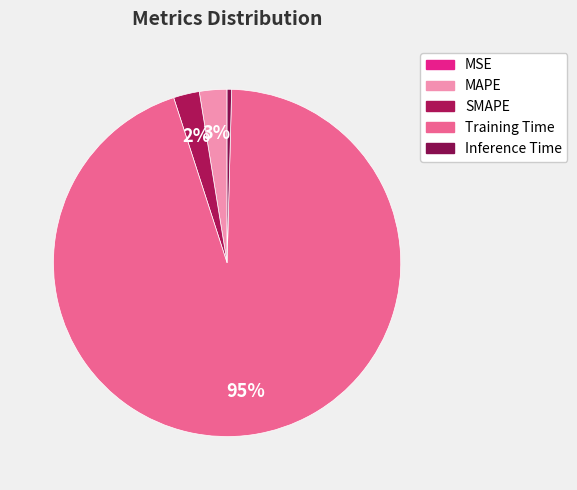

What percentage is the MAPE slice, to the nearest percent?

3%